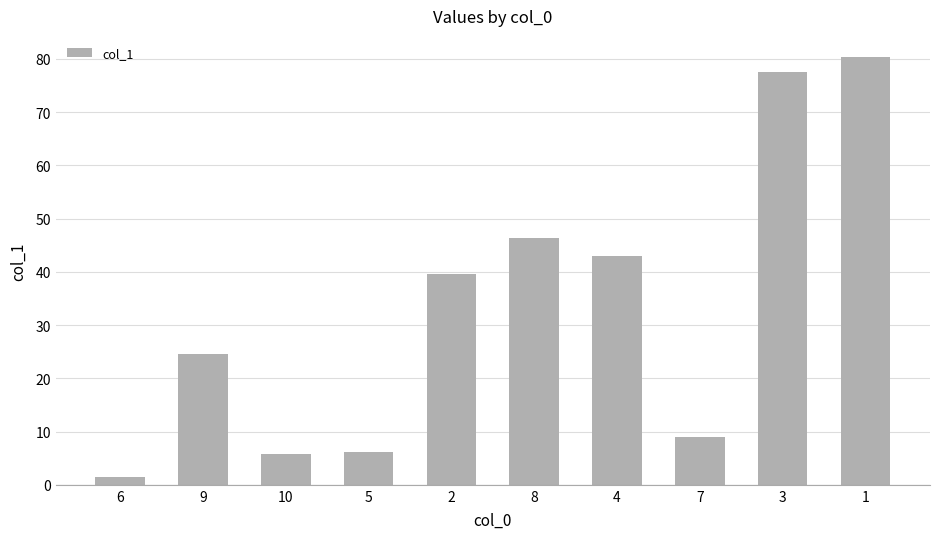

Reading right to left, list all the values displayed in this chart.

1=80.3	3=77.5	7=9.0	4=42.9	8=46.3	2=39.6	5=6.2	10=5.8	9=24.5	6=1.5